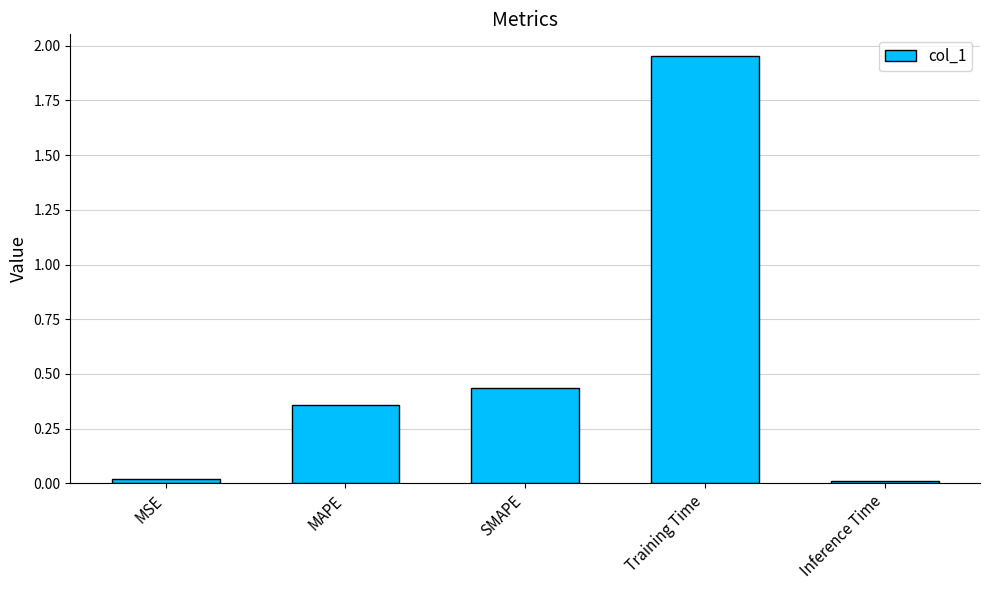

Is it true that the value at Training Time is 2.9?

False